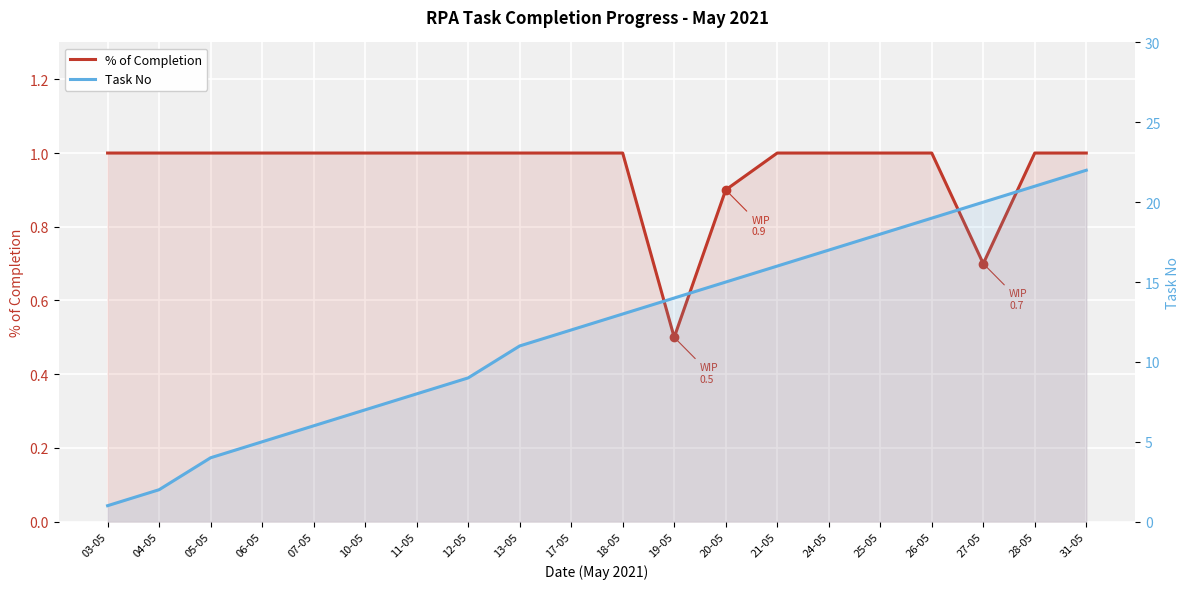

How many lines are shown in the chart?

2